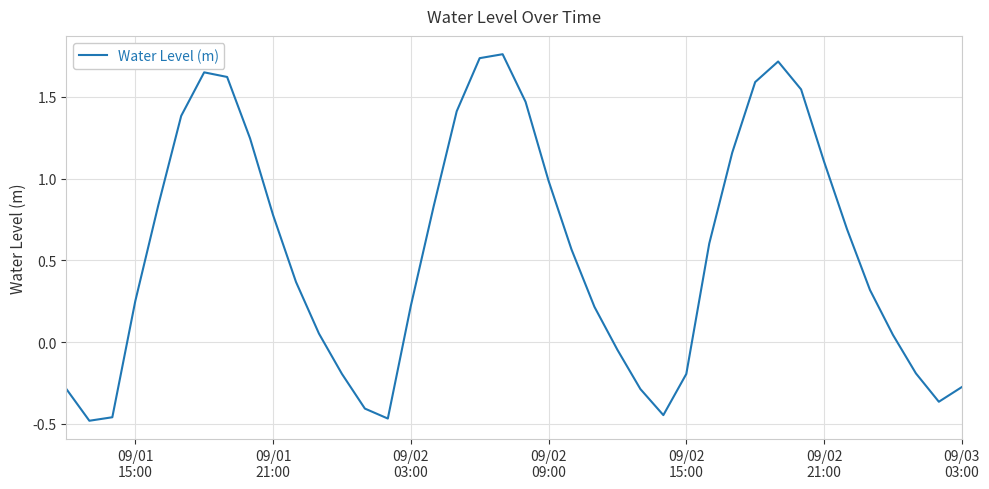

What is the difference between the maximum and minimum values?

2.2